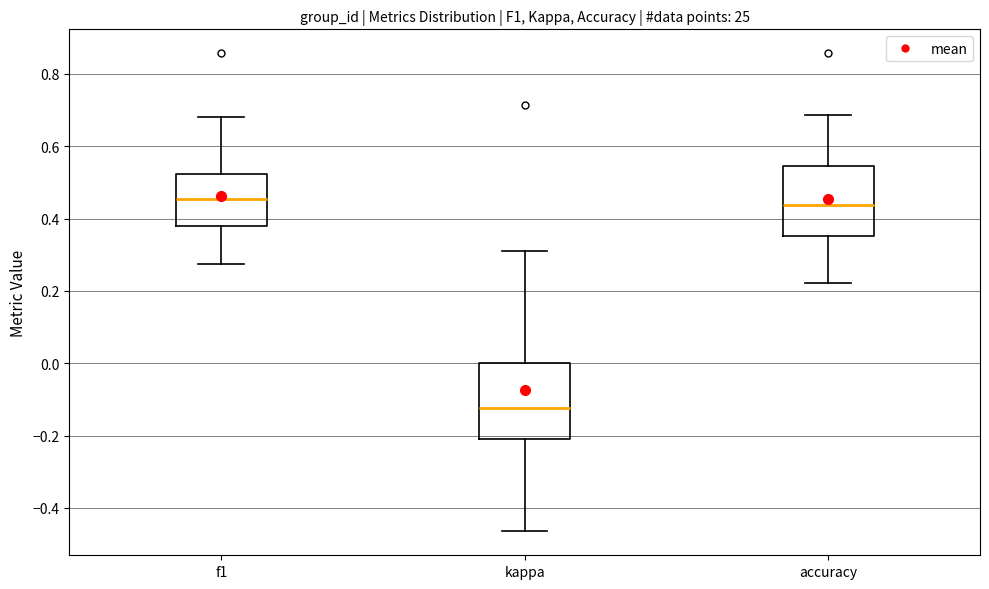

Reading left to right, read every box against the y-axis: the position of its median line, the range the box covers, and the ends of its whiskers. The values are not printed on the chart, so give them approximately, as read against the axis.

f1: median 0.46, box 0.38 to 0.52, whiskers 0.28 to 0.68
kappa: median -0.12, box -0.22 to 0.00, whiskers -0.46 to 0.32
accuracy: median 0.44, box 0.36 to 0.54, whiskers 0.22 to 0.68